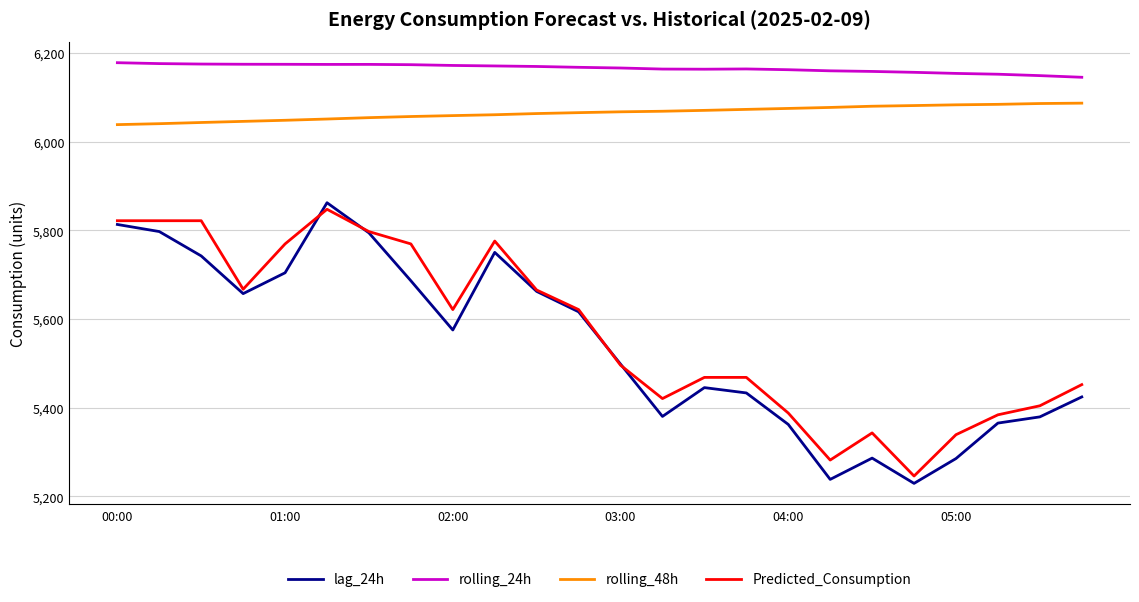

At how many categories does at least one series exceed 5530?

24